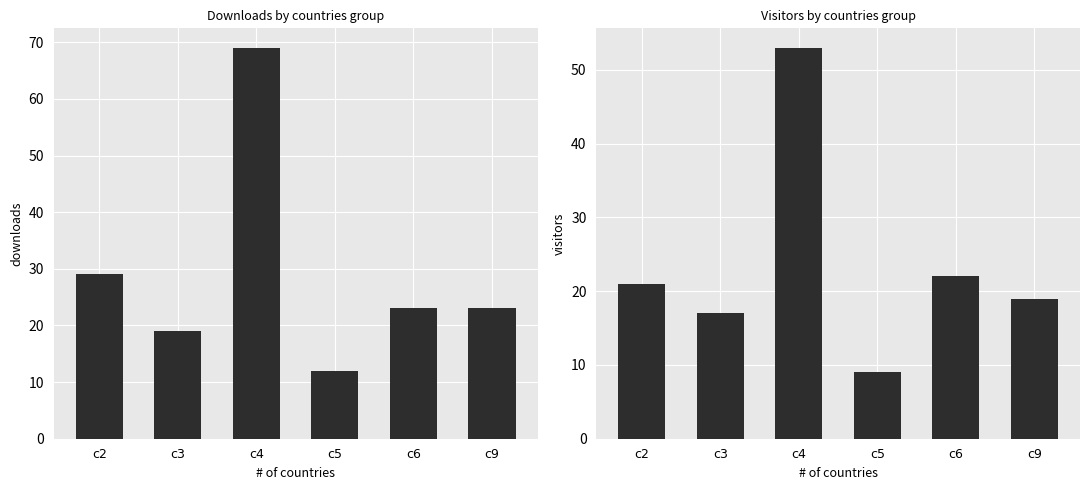

True or false: visitors has a value of 22 at c6.

True